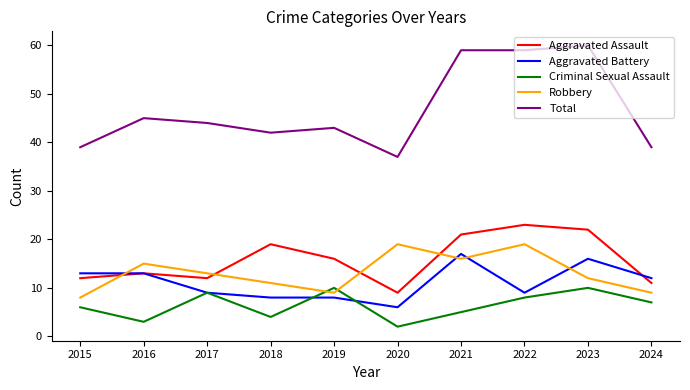

Between 2018 and 2021, which series saw the biggest shift?

Total